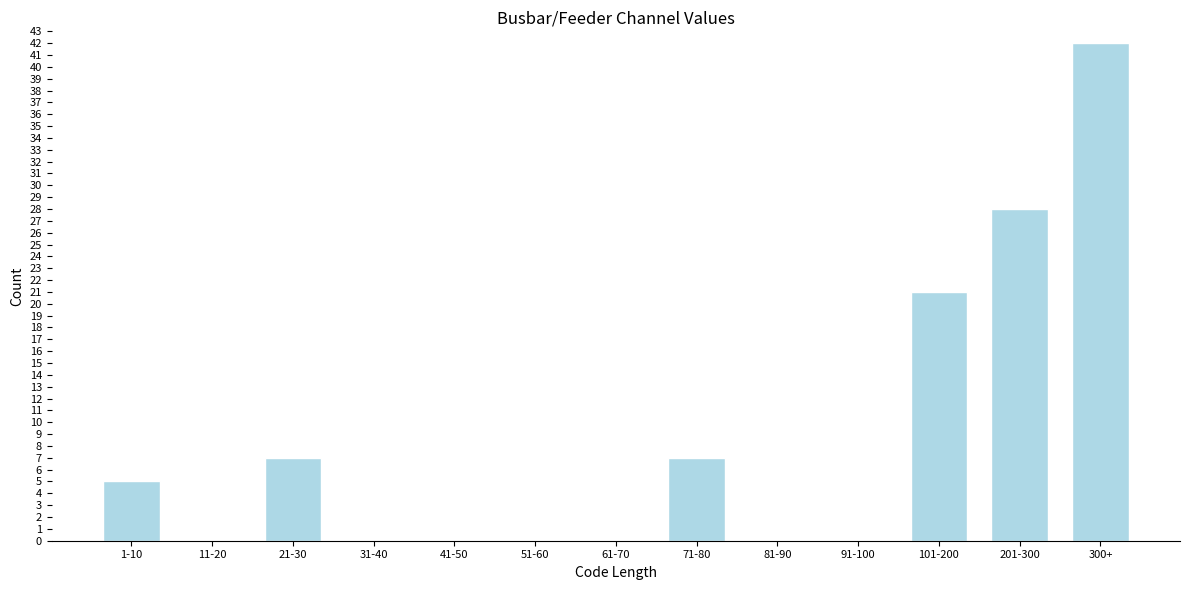

Reading left to right, extract all data points from this chart.

1-10=5	11-20=0	21-30=7	31-40=0	41-50=0	51-60=0	61-70=0	71-80=7	81-90=0	91-100=0	101-200=21	201-300=28	300+=42